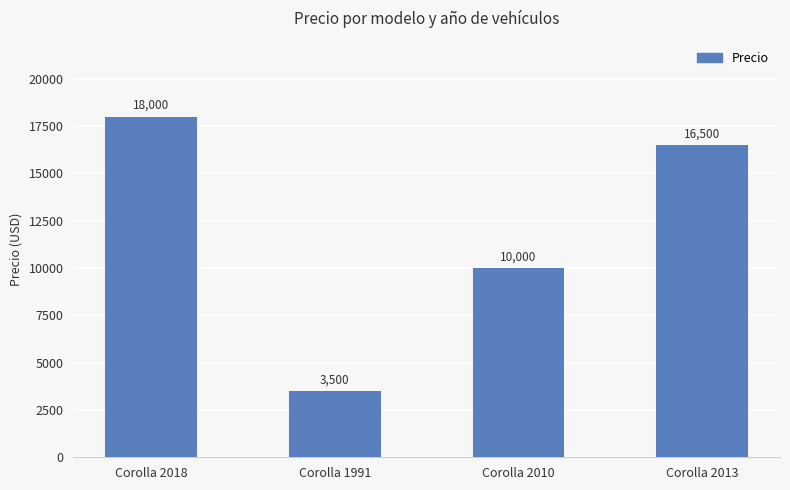

Is it true that the value at Corolla 2018 is 18000?

True